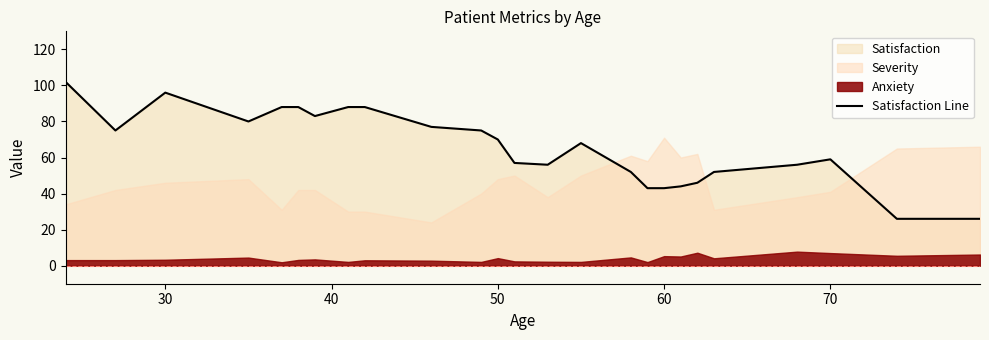

What is the maximum value for Satisfaction Line?

102